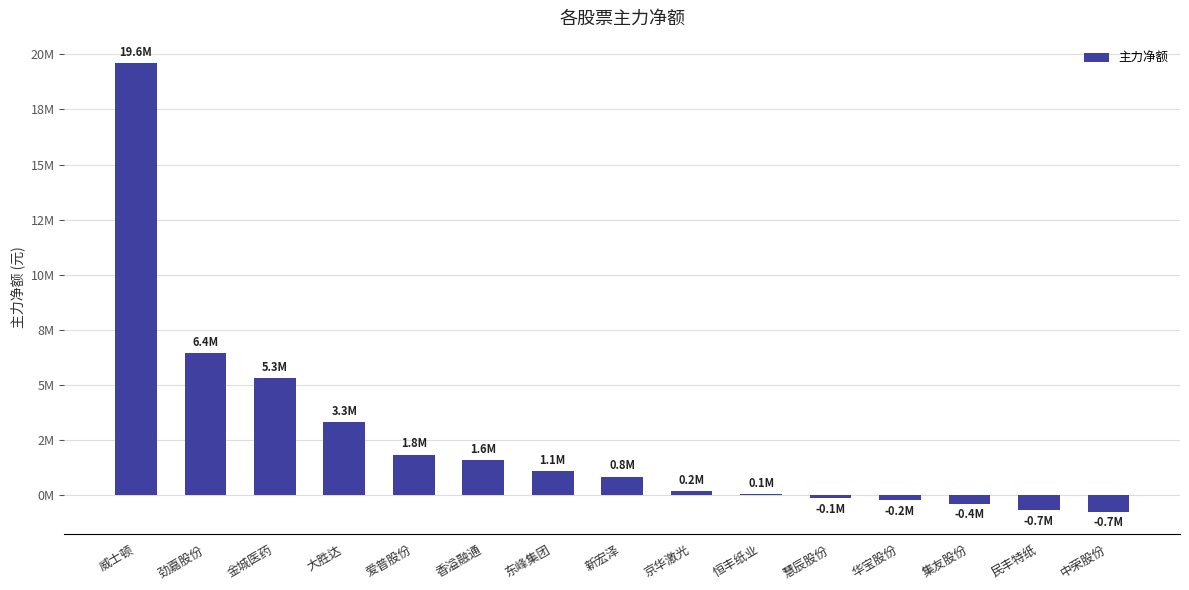

Between 金城医药 and 慧辰股份, which is larger?

金城医药